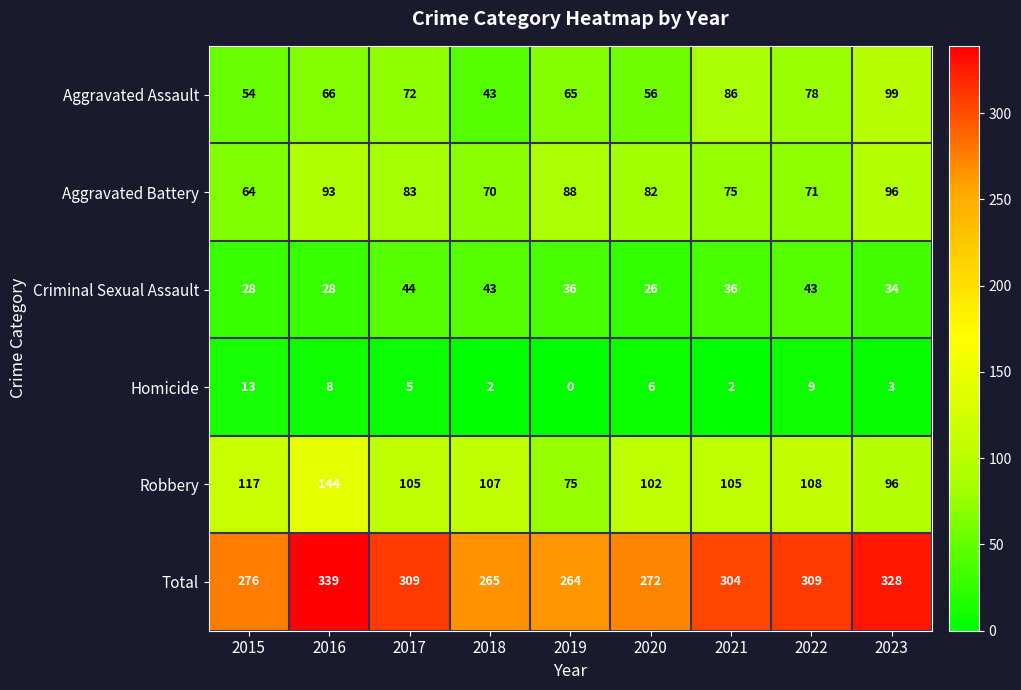

What is the sum of the Aggravated Battery values at 2021 and 2019?

163